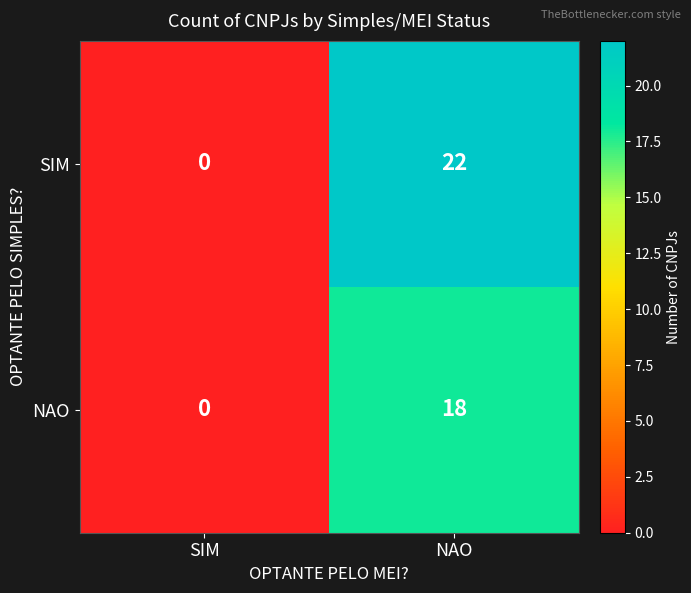

How many distinct data groups are displayed?

2